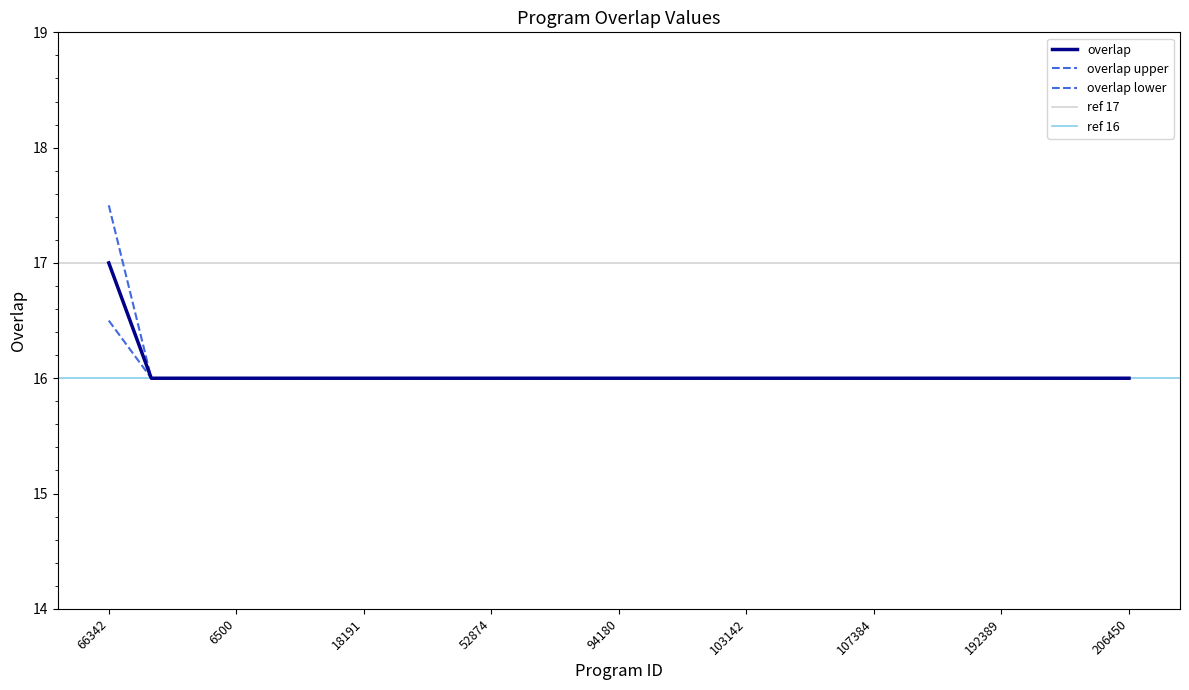

What is the ratio of the value at 6500 to the value at 7889?

1.0